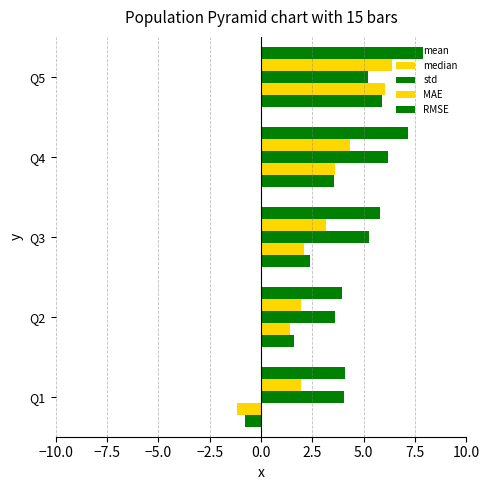

Count the number of categories in the chart.

5